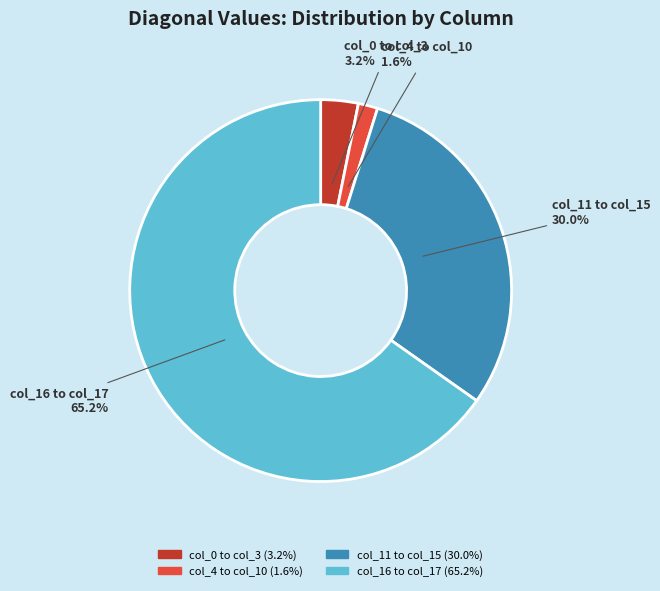

How many segments does this pie chart have?

4